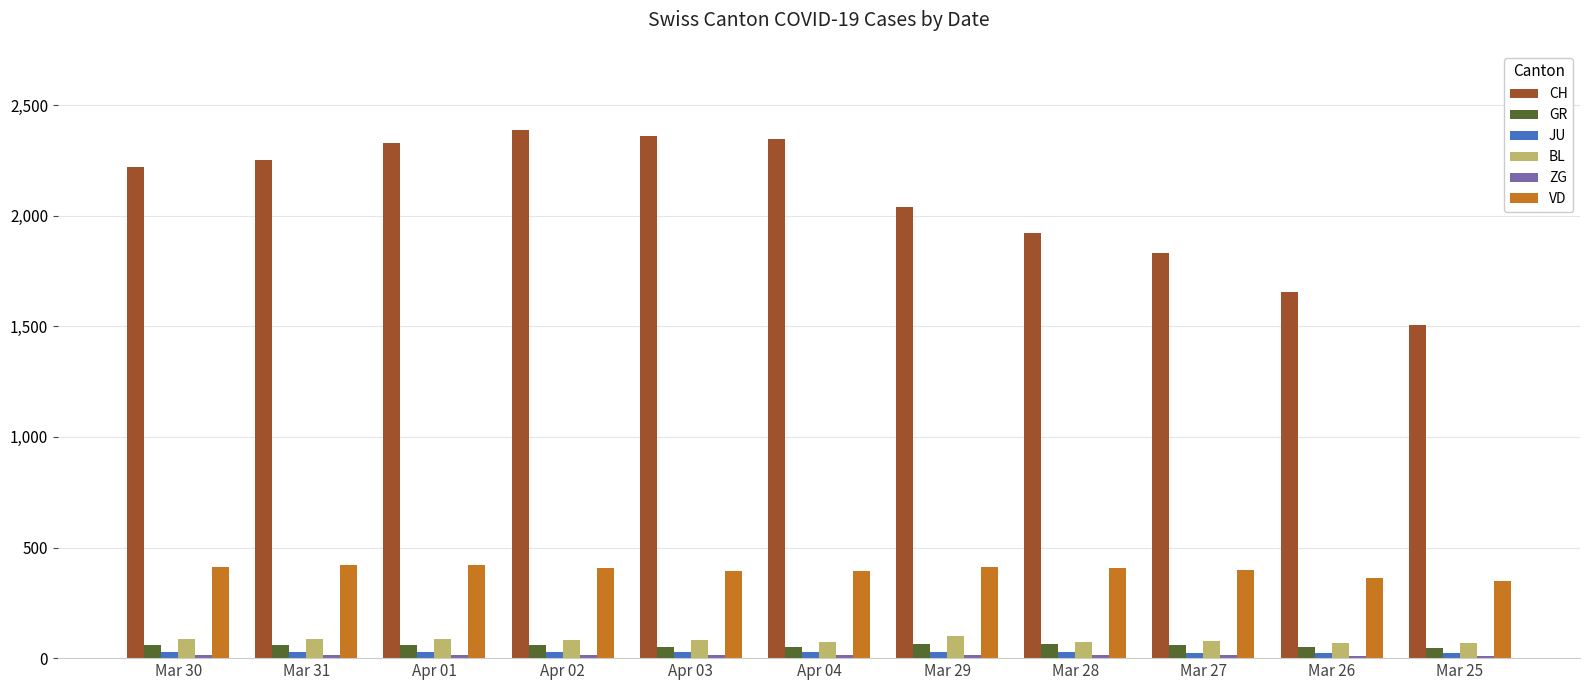

Which label corresponds to the largest value in the chart?

Apr 02